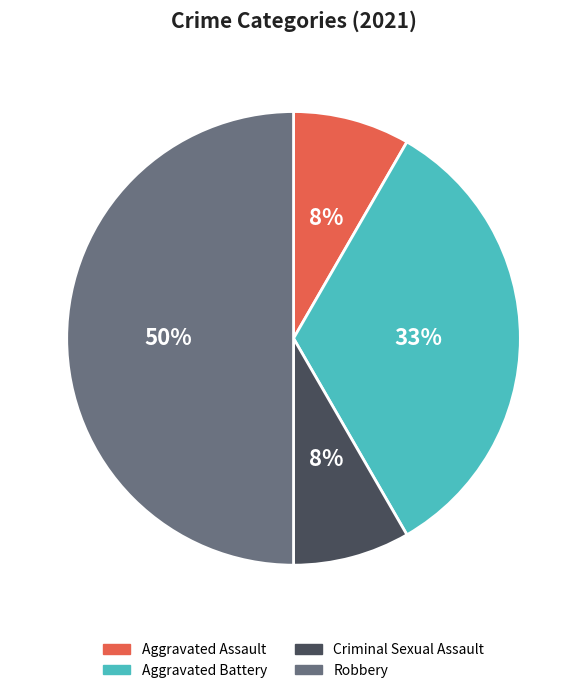

To the nearest percent, what portion does Criminal Sexual Assault represent?

8%